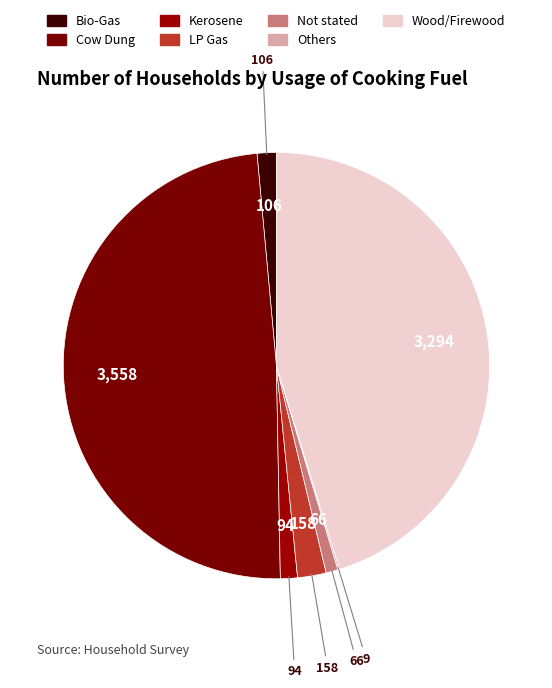

Which slice is the largest?

Cow Dung